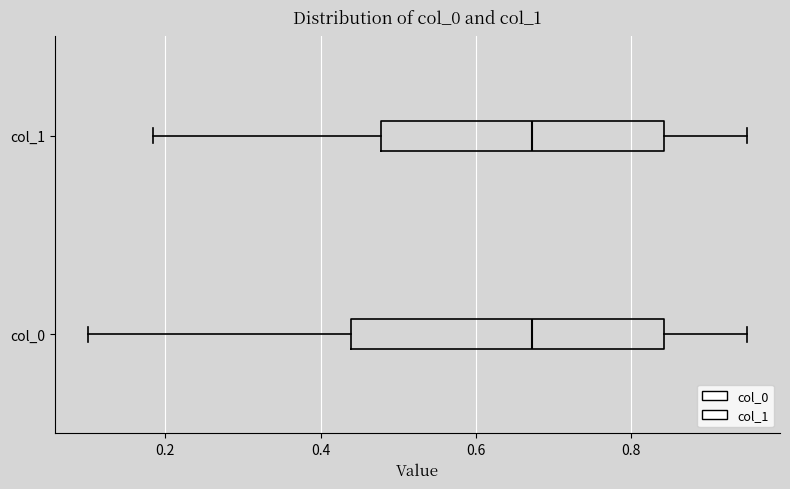

Reading bottom to top, read every box against the x-axis: the position of its median line, the range the box covers, and the ends of its whiskers. The values are not printed on the chart, so give them approximately, as read against the axis.

col_0: median 0.68, box 0.44 to 0.84, whiskers 0.10 to 0.94
col_1: median 0.68, box 0.48 to 0.84, whiskers 0.18 to 0.94